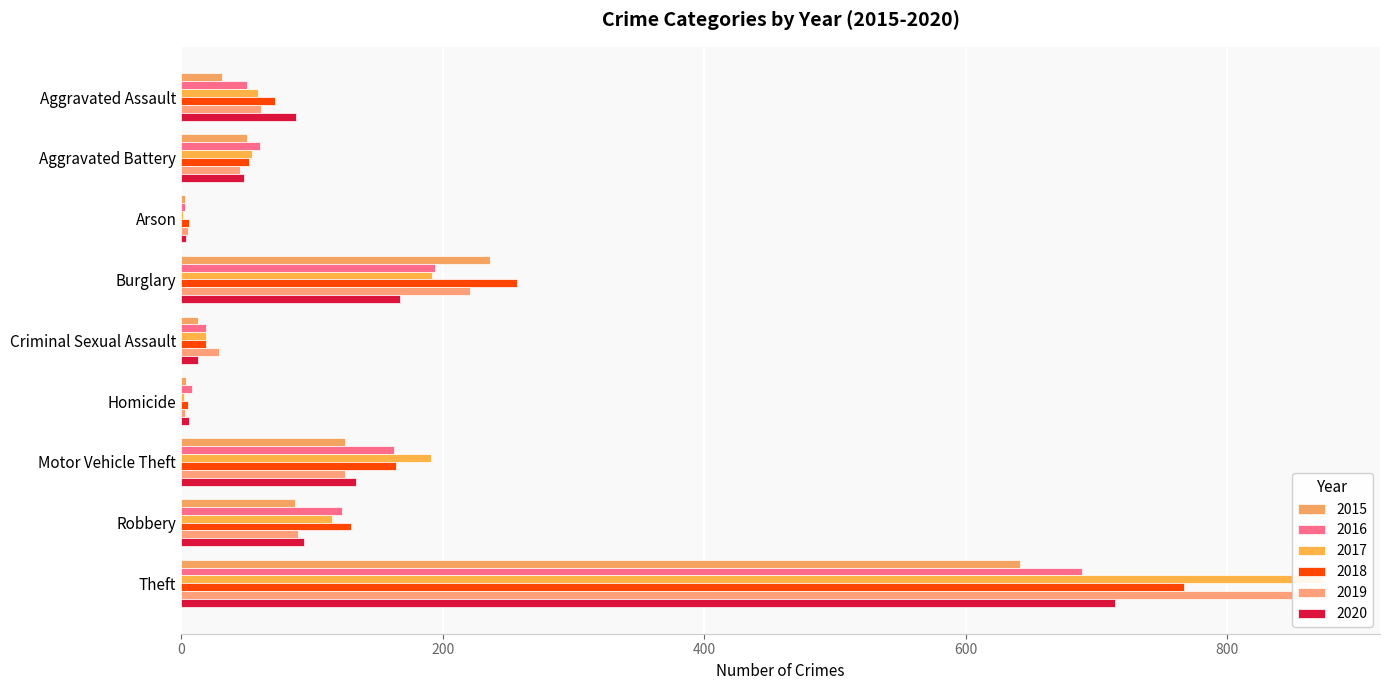

Which series has the largest total across all categories?

2017